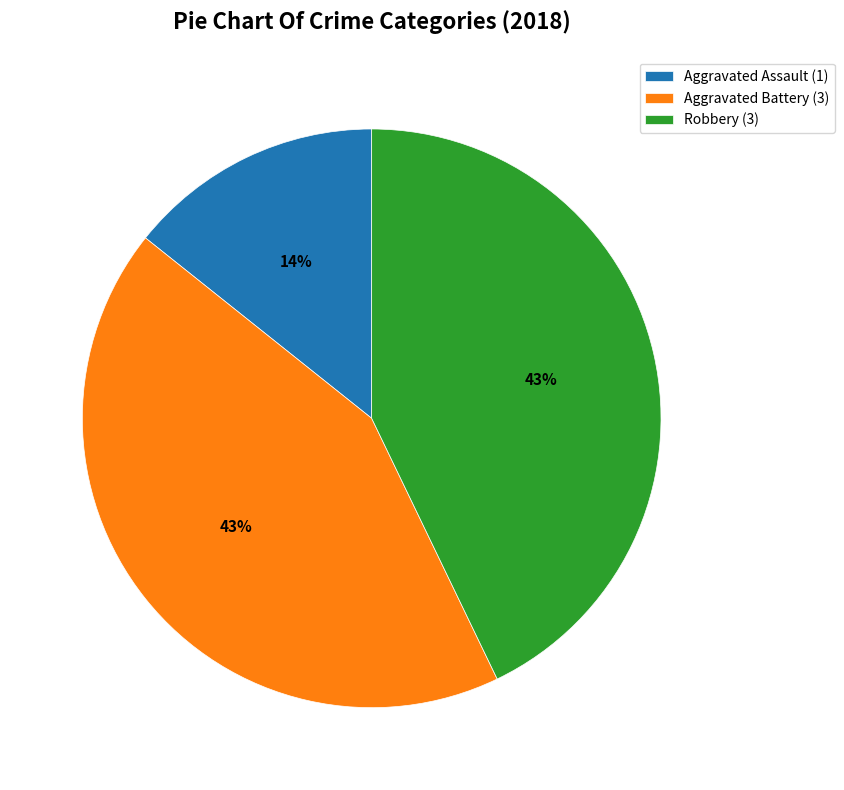

Which category has the smallest portion of the pie?

Aggravated Assault